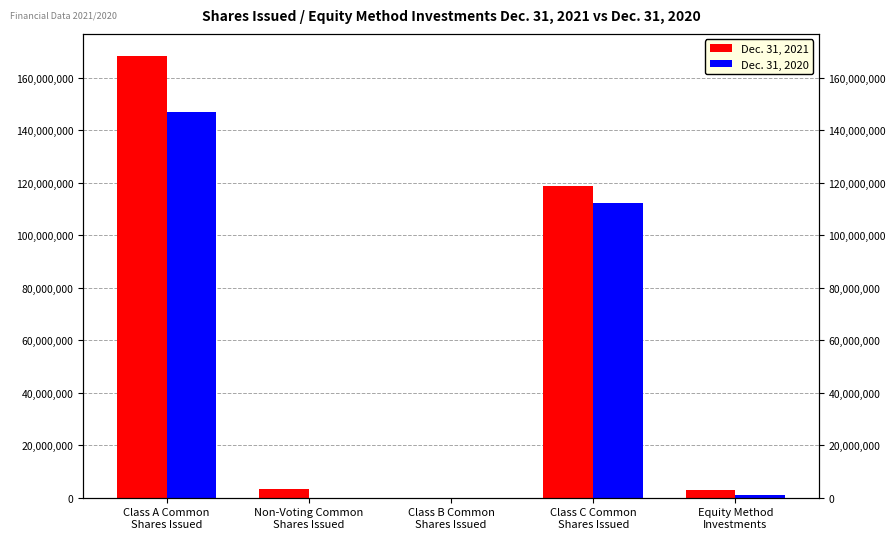

Which label corresponds to the smallest value in the chart?

Non-Voting Common
Shares Issued